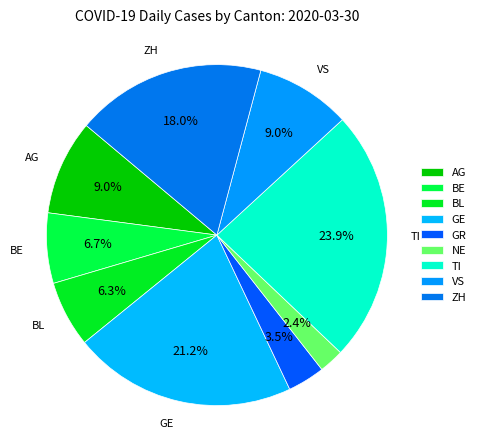

Does any single category account for the majority?

No